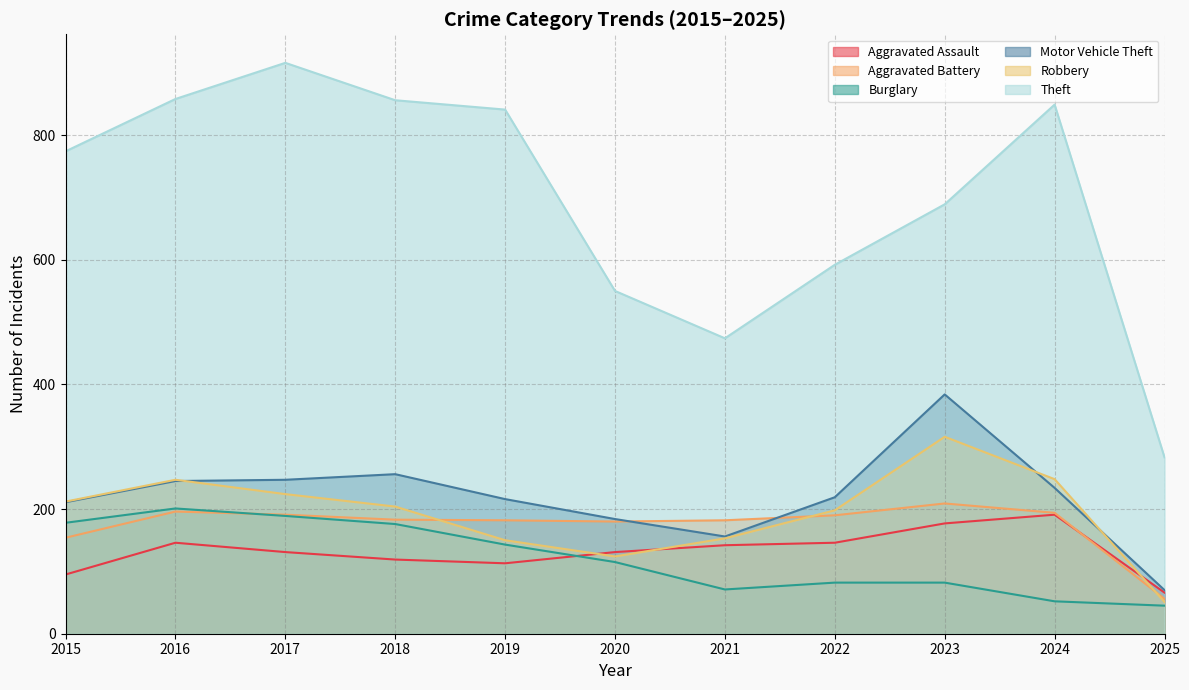

Between 2025 and 2023, which is larger?

2023